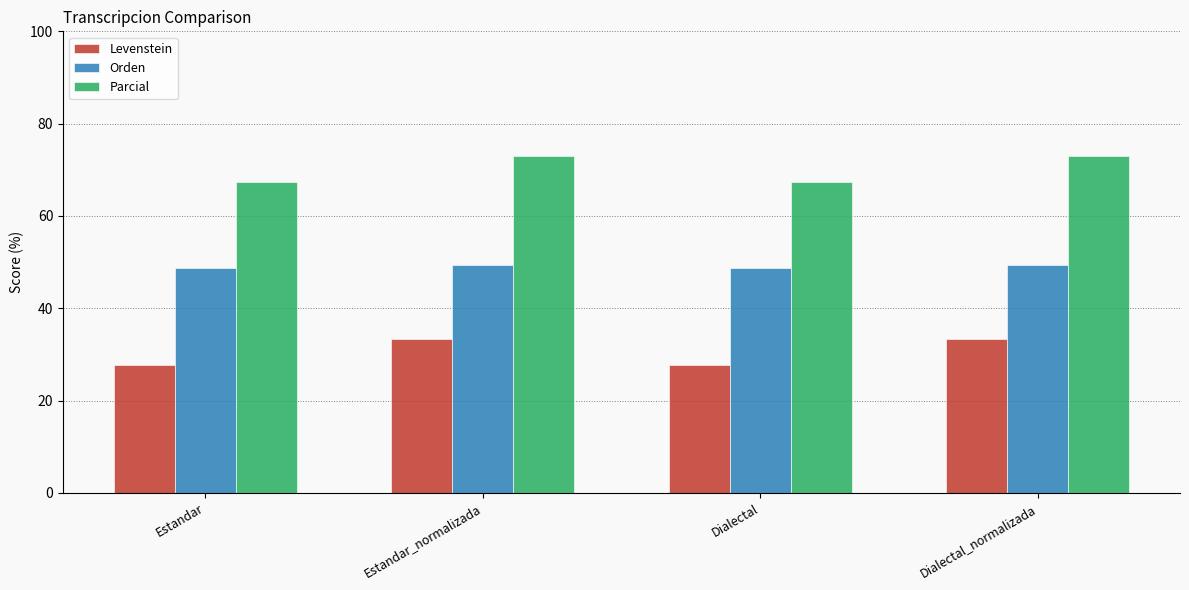

Are the bars horizontal?

No